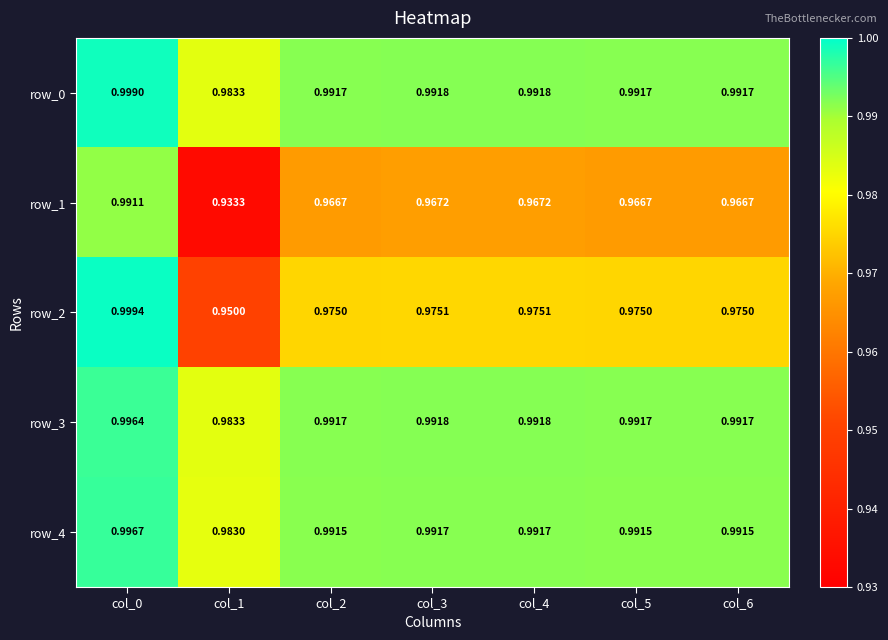

Which label corresponds to the largest value in the chart?

col_0